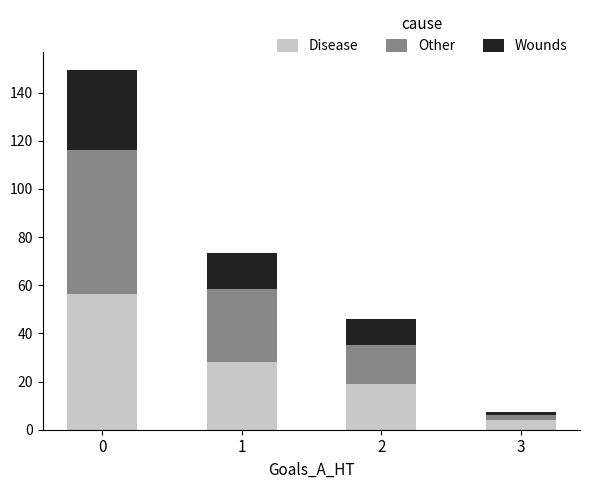

Reading left to right, what are the values for Disease?

0=56.5	1=28.3	2=19.0	3=4.2